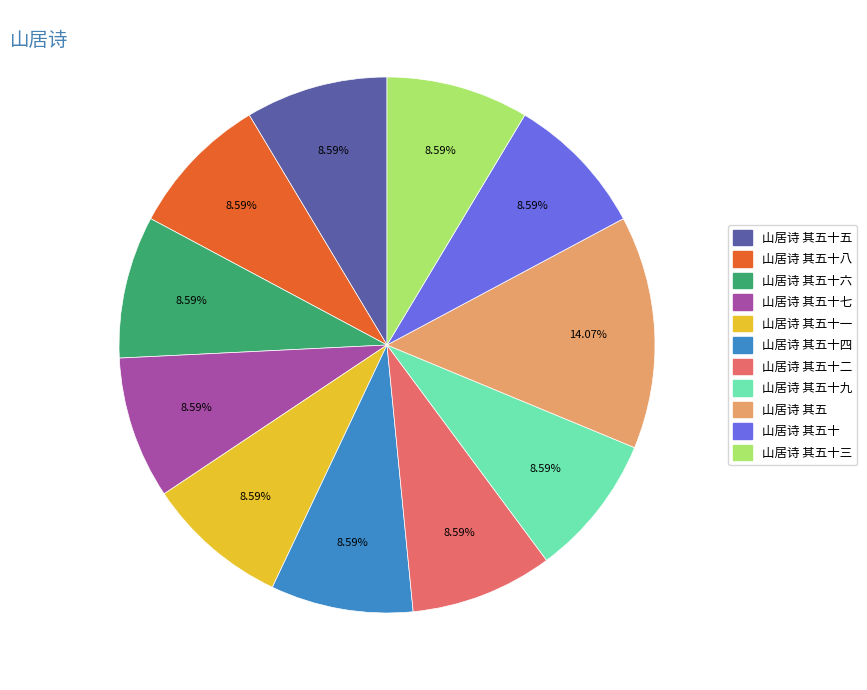

Is there a majority slice in this chart?

No